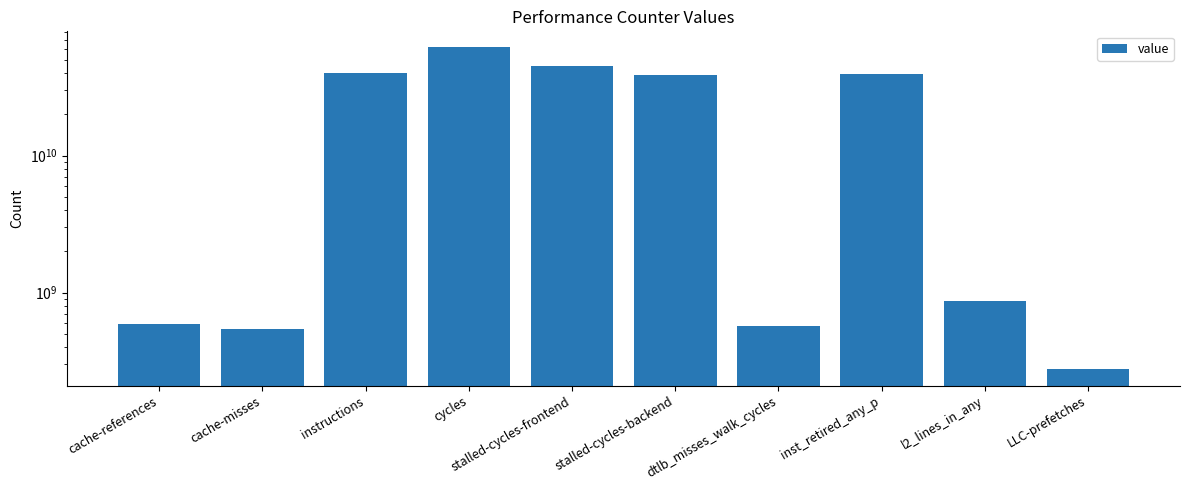

Are the bars horizontal?

No